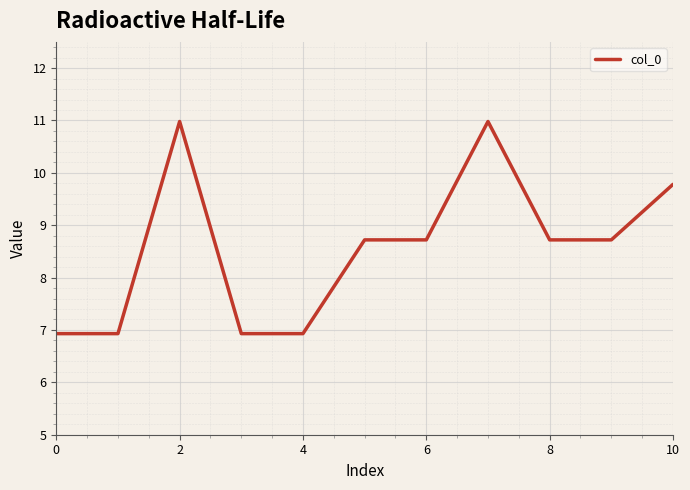

What is the minimum value shown in the chart?

6.9